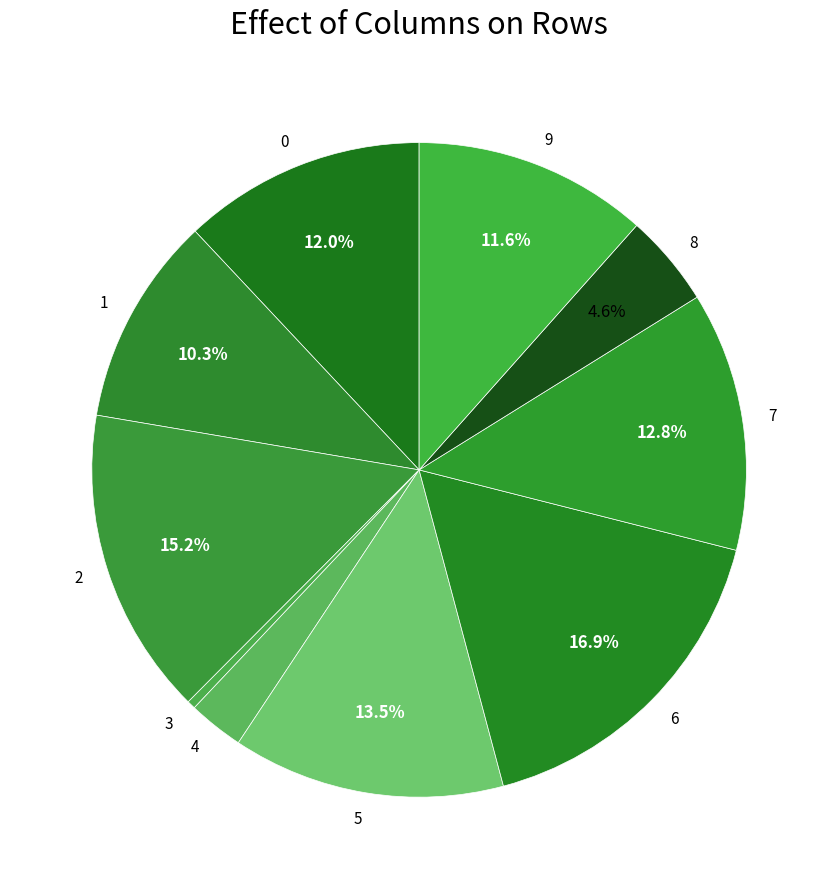

Does 8 represent more than half of the total?

No